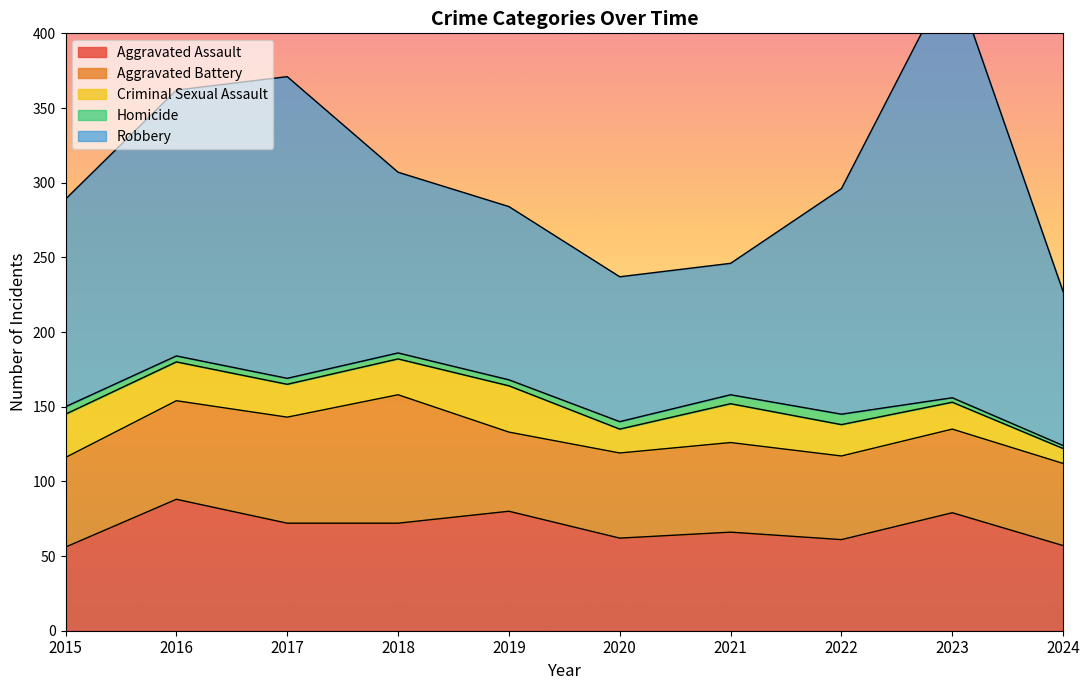

Reading right to left, what are all the values shown in this chart?

Aggravated Assault: 2024=57	2023=79	2022=61	2021=66	2020=62	2019=80	2018=72	2017=72	2016=88	2015=56
Aggravated Battery: 2024=55	2023=56	2022=56	2021=60	2020=57	2019=53	2018=86	2017=71	2016=66	2015=60
Criminal Sexual Assault: 2024=10	2023=18	2022=21	2021=26	2020=16	2019=31	2018=24	2017=22	2016=26	2015=29
Homicide: 2024=2	2023=3	2022=7	2021=6	2020=5	2019=4	2018=4	2017=4	2016=4	2015=5
Robbery: 2024=103	2023=284	2022=151	2021=88	2020=97	2019=116	2018=121	2017=202	2016=178	2015=139